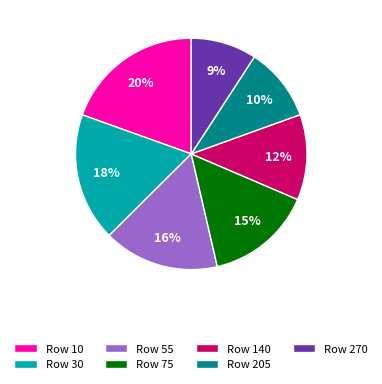

Does any single category account for the majority?

No